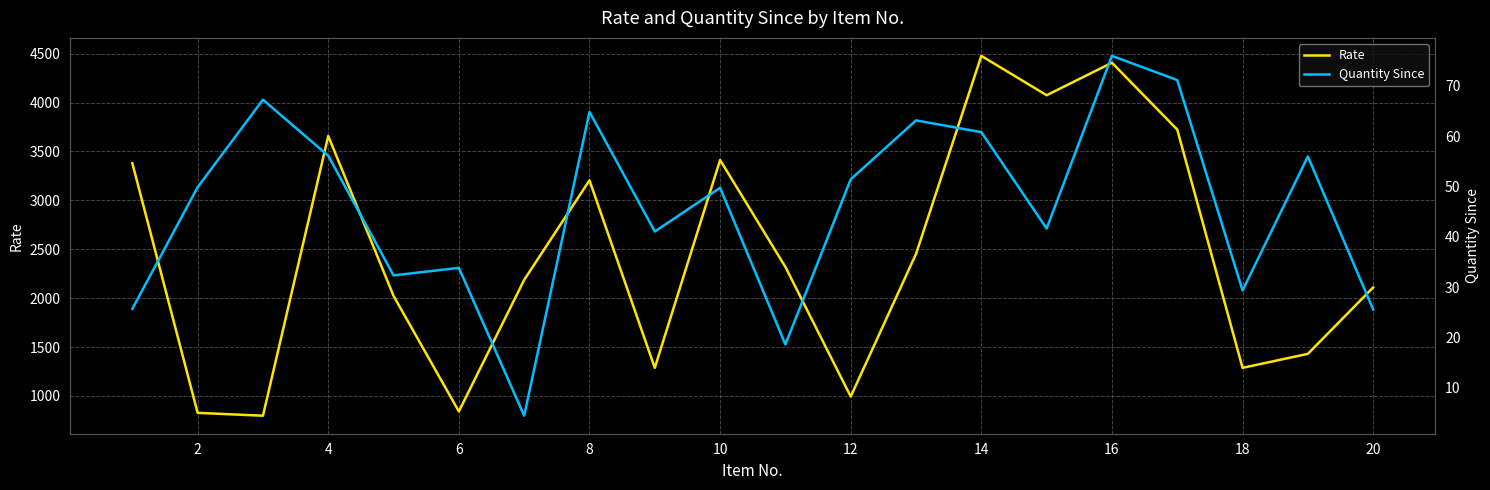

The value of Rate at 14 is 4477.7. True or false?

True